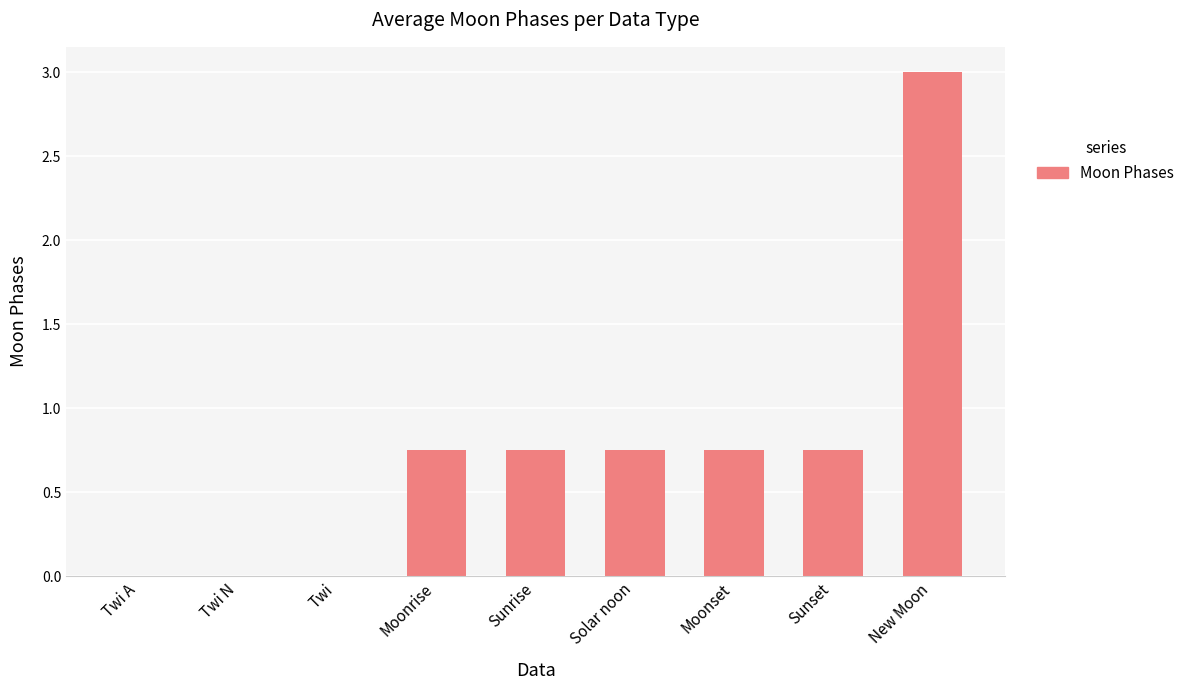

What is the sum of the values at New Moon and Twi?

3.0